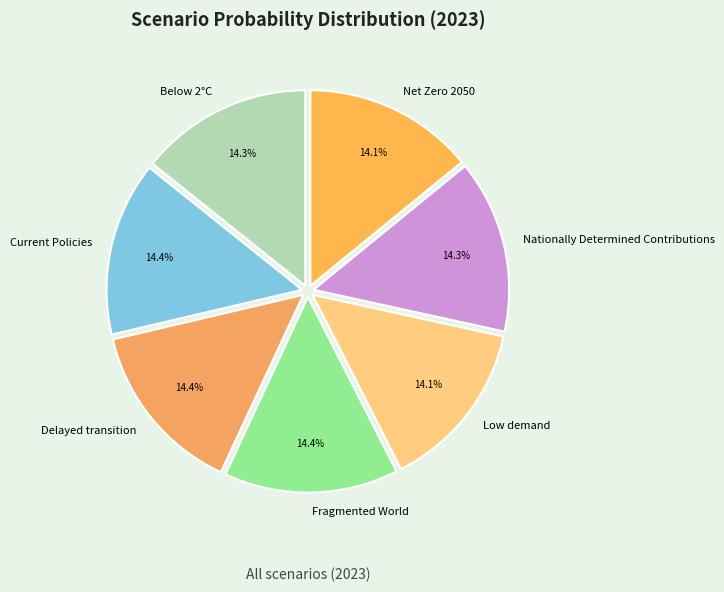

How much of the chart is everything except Below 2°C?

85.7%